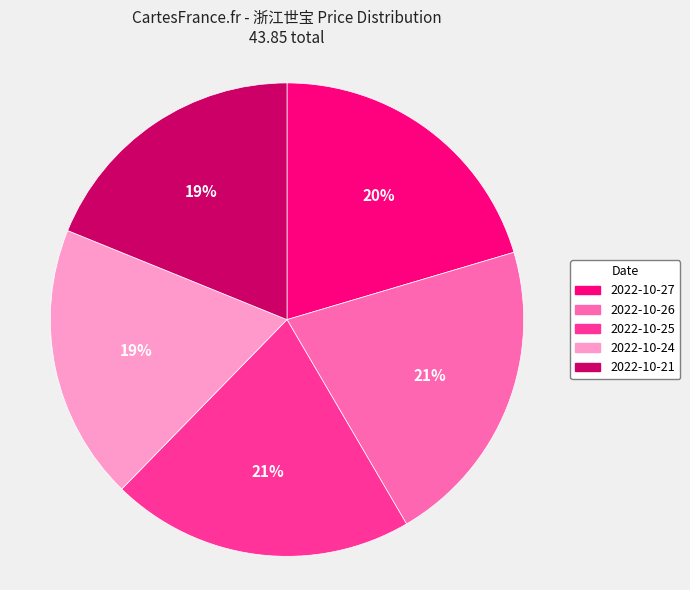

What percentage is the 2022-10-24 slice, to the nearest percent?

19%